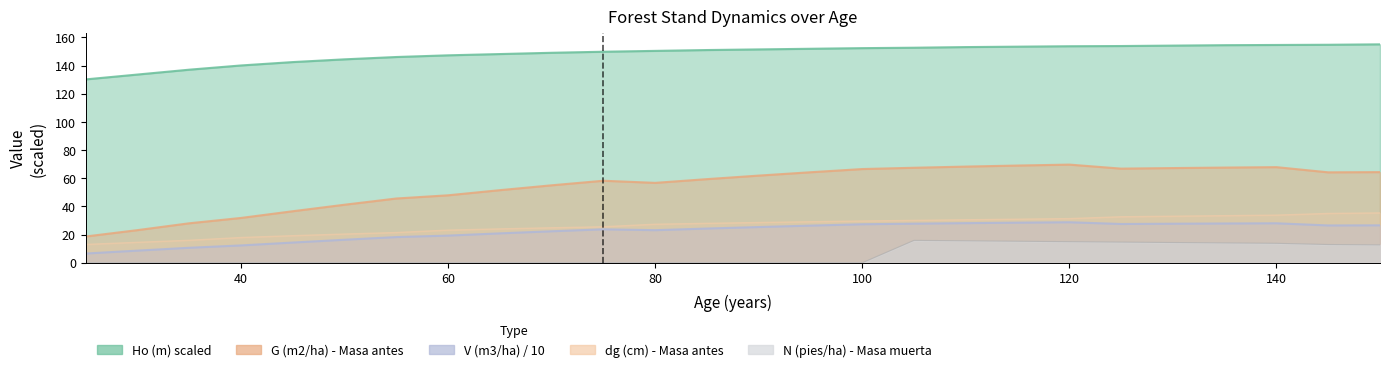

True or false: G (m2/ha) - Masa antes has a value of 36.6 at 45.

True